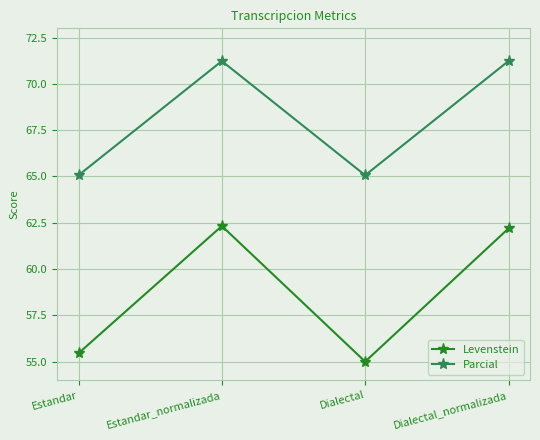

Rank the series by their average value, from lowest to highest.

Levenstein, Parcial